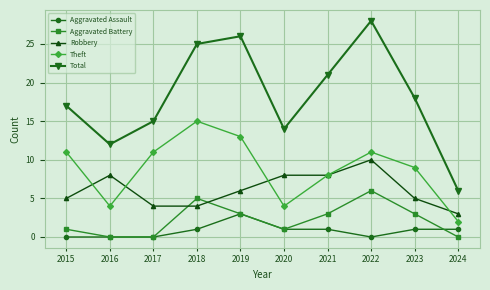

Which category has the lowest value in the Robbery series?

2024